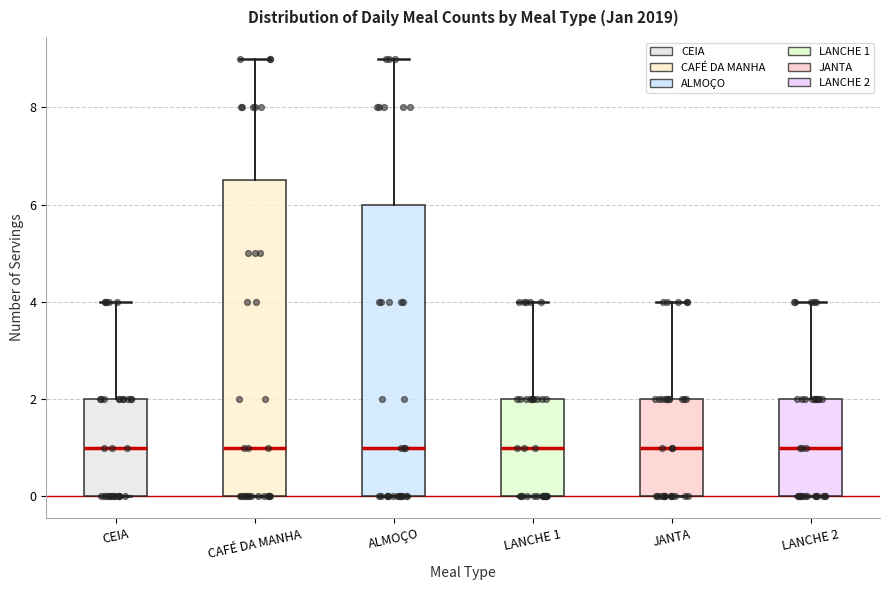

Reading left to right, read every box against the y-axis: the position of its median line, the range the box covers, and the ends of its whiskers. The values are not printed on the chart, so give them approximately, as read against the axis.

CEIA: median 1.0, box 0.0 to 2.0, whiskers 0.0 to 4.0
CAFÉ DA MANHA: median 1.0, box 0.0 to 6.6, whiskers 0.0 to 9.0
ALMOÇO: median 1.0, box 0.0 to 6.0, whiskers 0.0 to 9.0
LANCHE 1: median 1.0, box 0.0 to 2.0, whiskers 0.0 to 4.0
JANTA: median 1.0, box 0.0 to 2.0, whiskers 0.0 to 4.0
LANCHE 2: median 1.0, box 0.0 to 2.0, whiskers 0.0 to 4.0